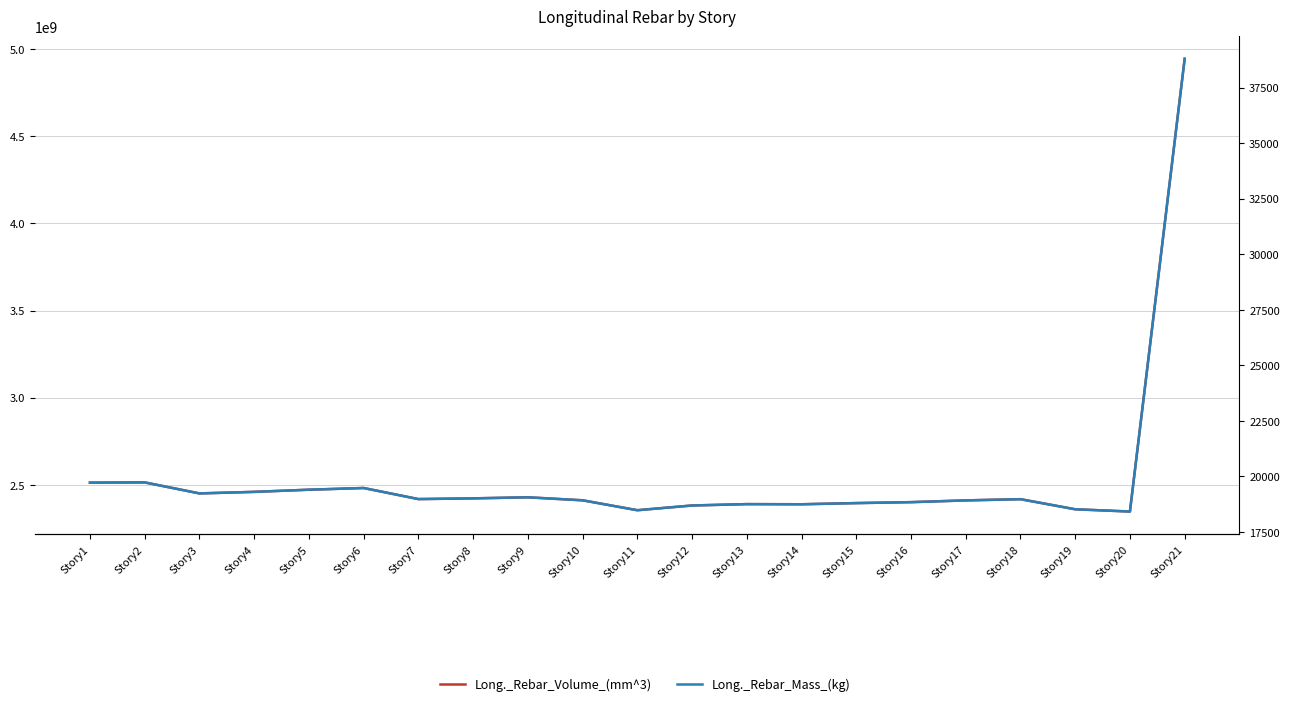

True or false: Long._Rebar_Mass_(kg) and Long._Rebar_Volume_(mm^3) cross at least once.

False